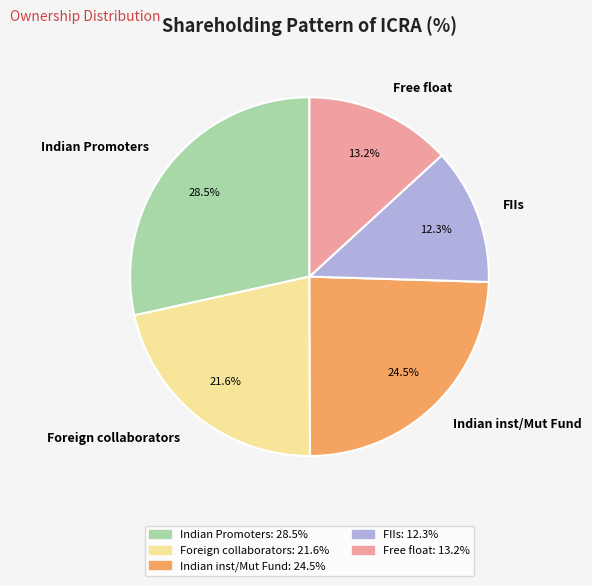

To the nearest percent, what is the difference between the largest and smallest slice percentages?

16%